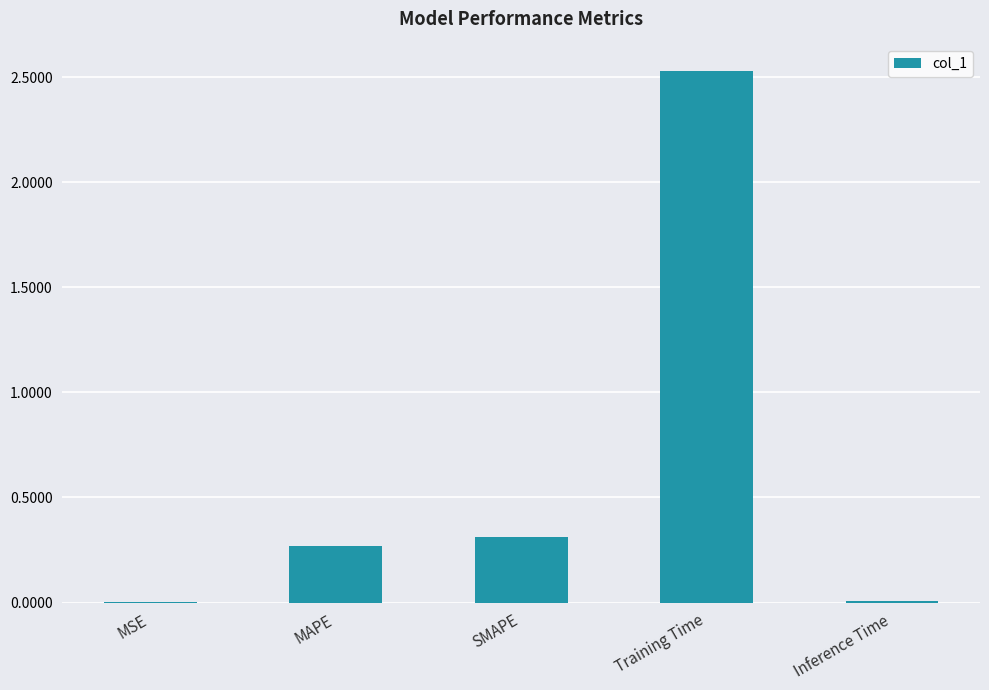

At which category does the chart reach its peak across all series?

Training Time